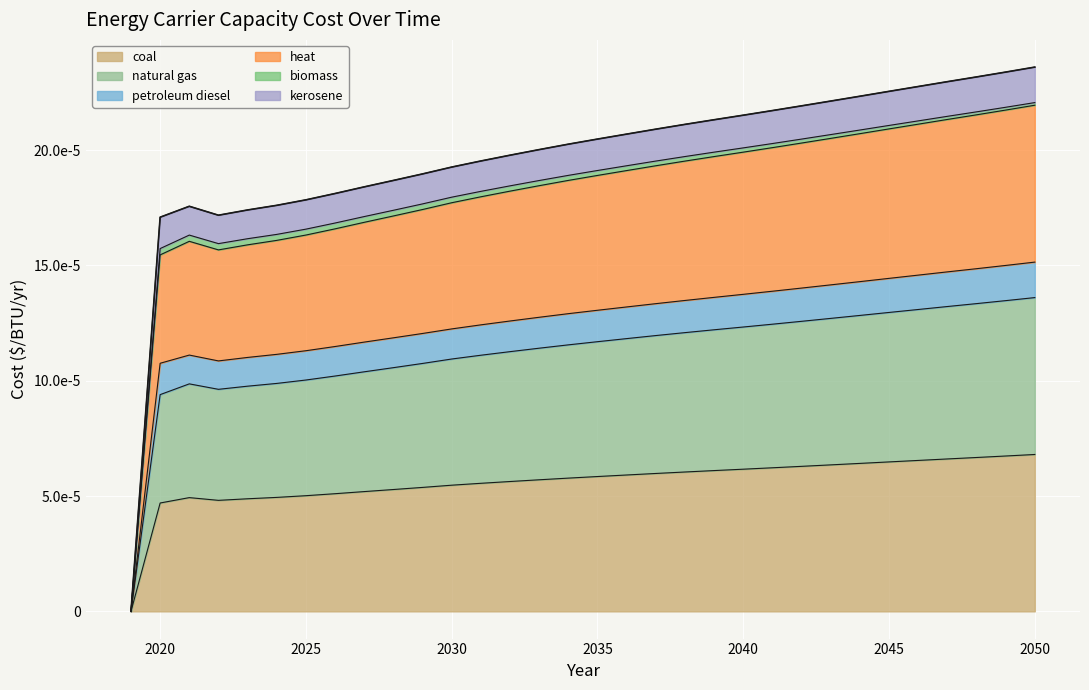

At which category is the sum across all series the highest?

2050